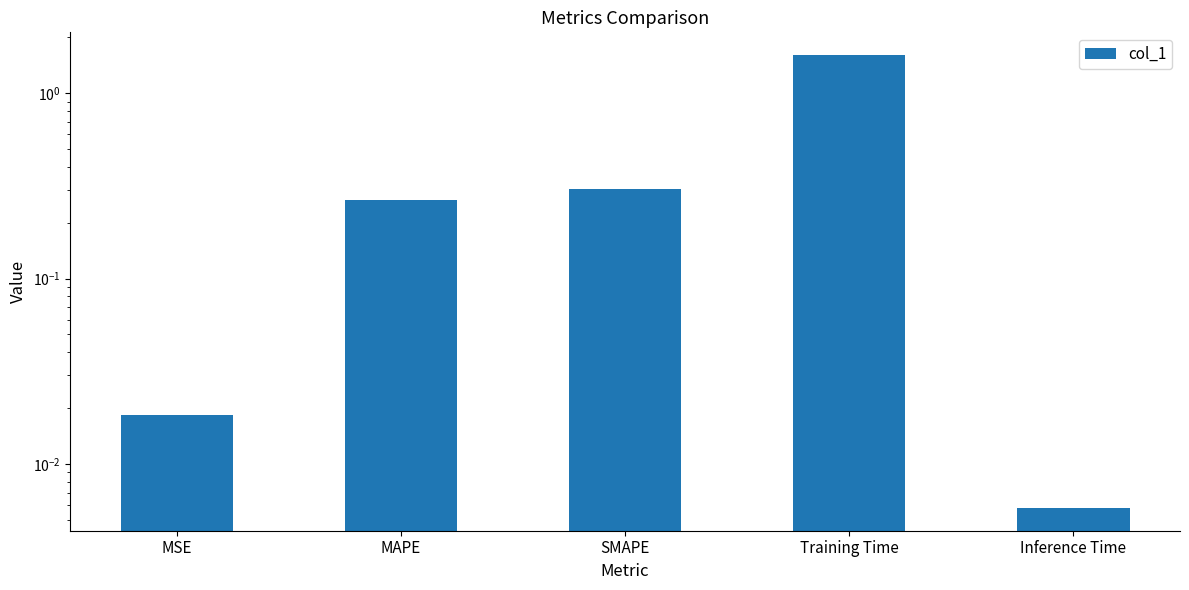

Rank the categories by value from lowest to highest.

Inference Time, MSE, MAPE, SMAPE, Training Time